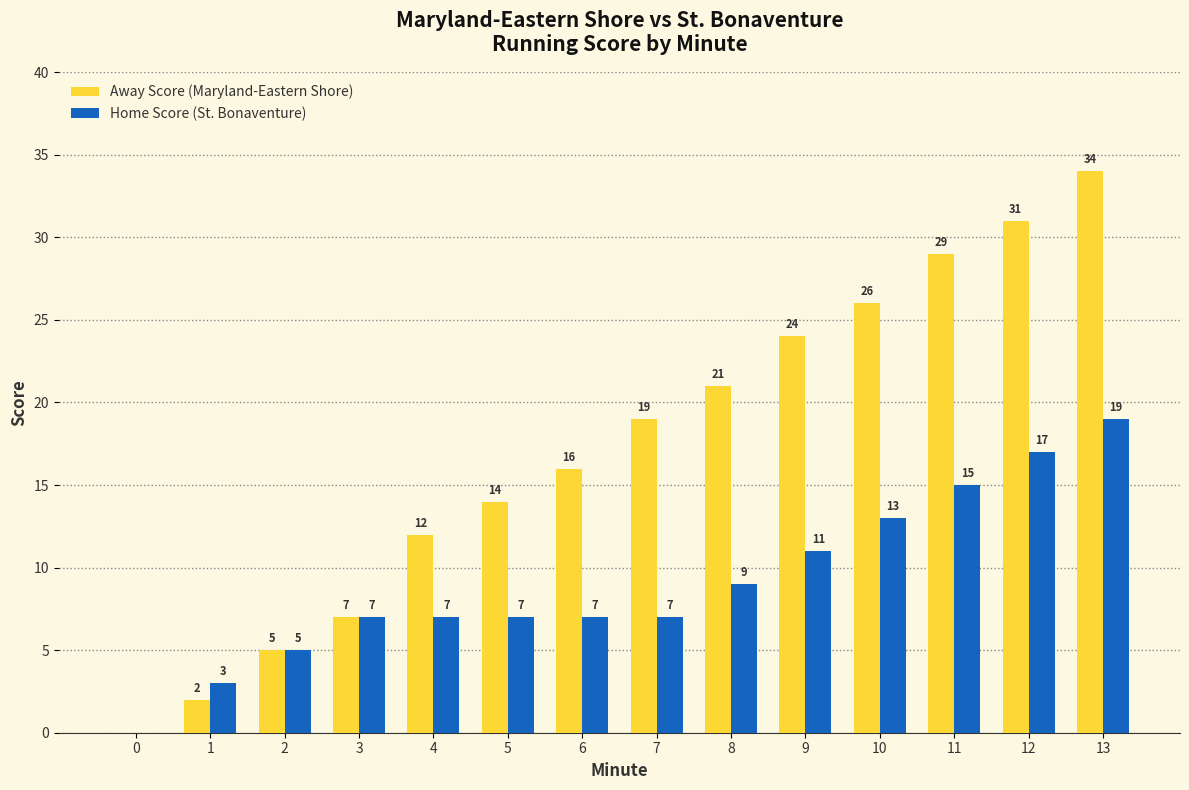

Count the number of categories in the chart.

14